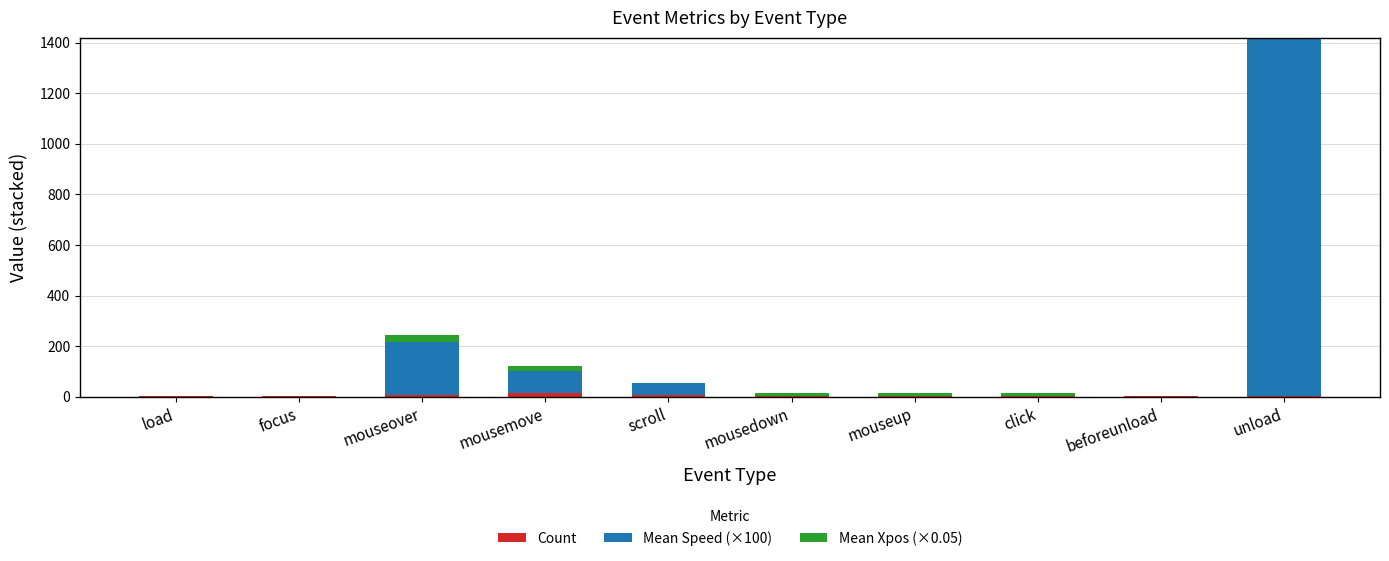

Are the bars grouped side by side (vs. stacked)?

No